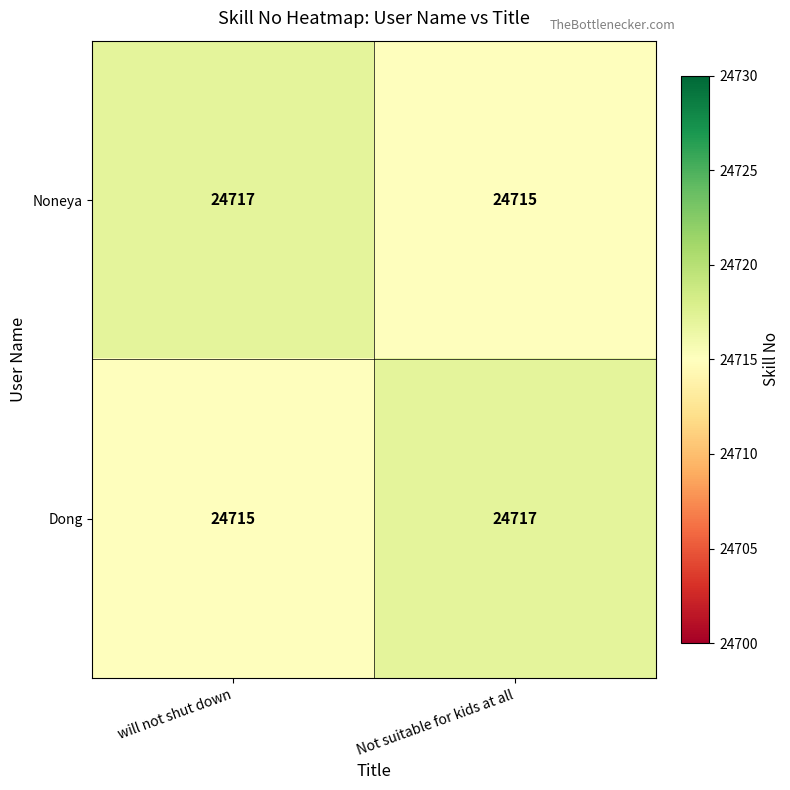

At which label does Dong reach its minimum?

will not shut down